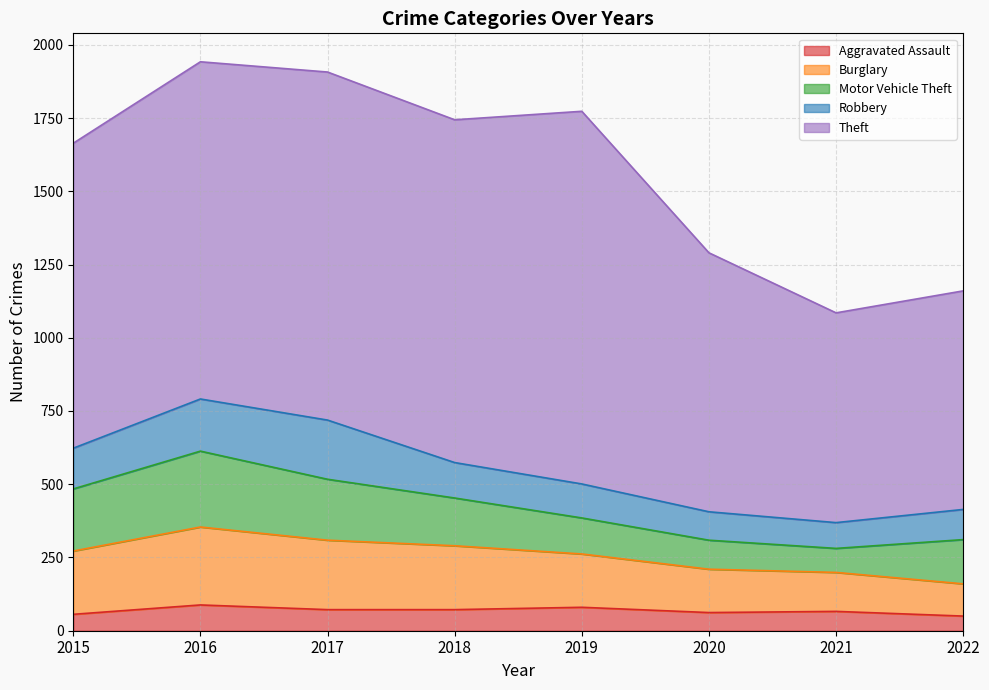

What is the value of the Burglary point at the 8th from the left?

110